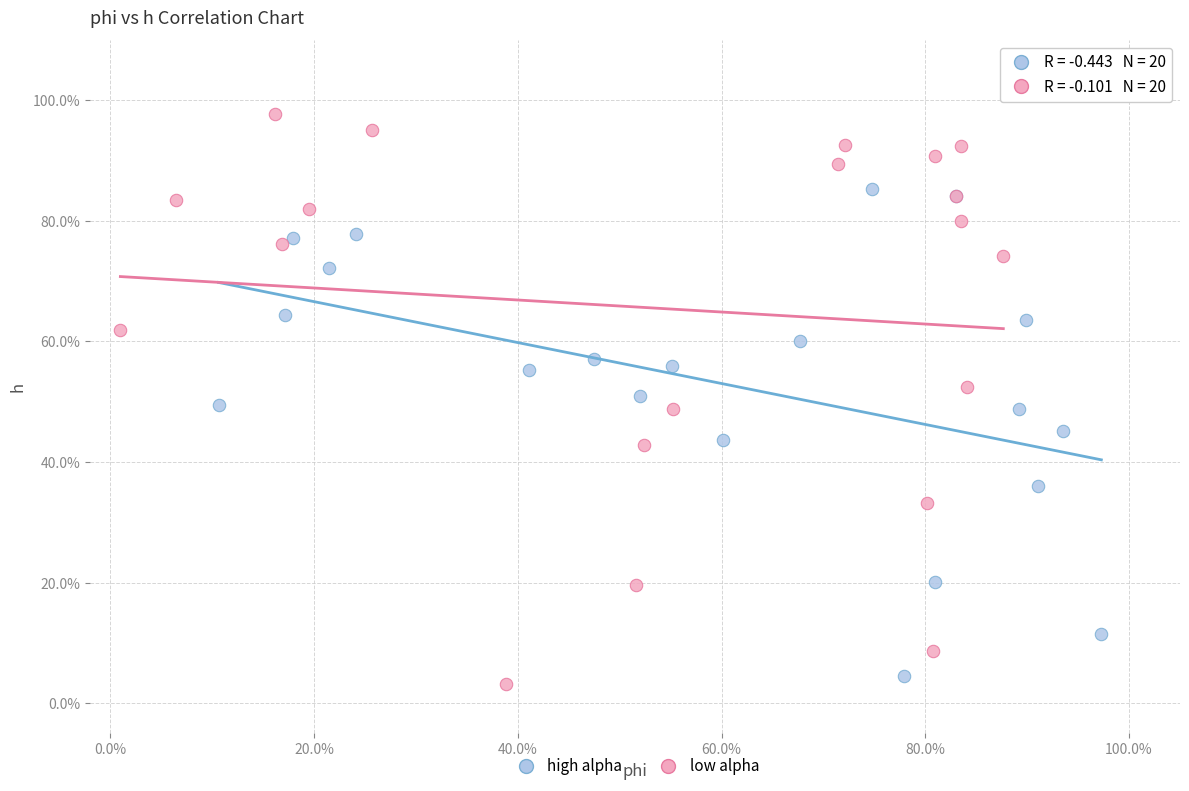

What are all the series names shown in the legend?

high alpha, low alpha